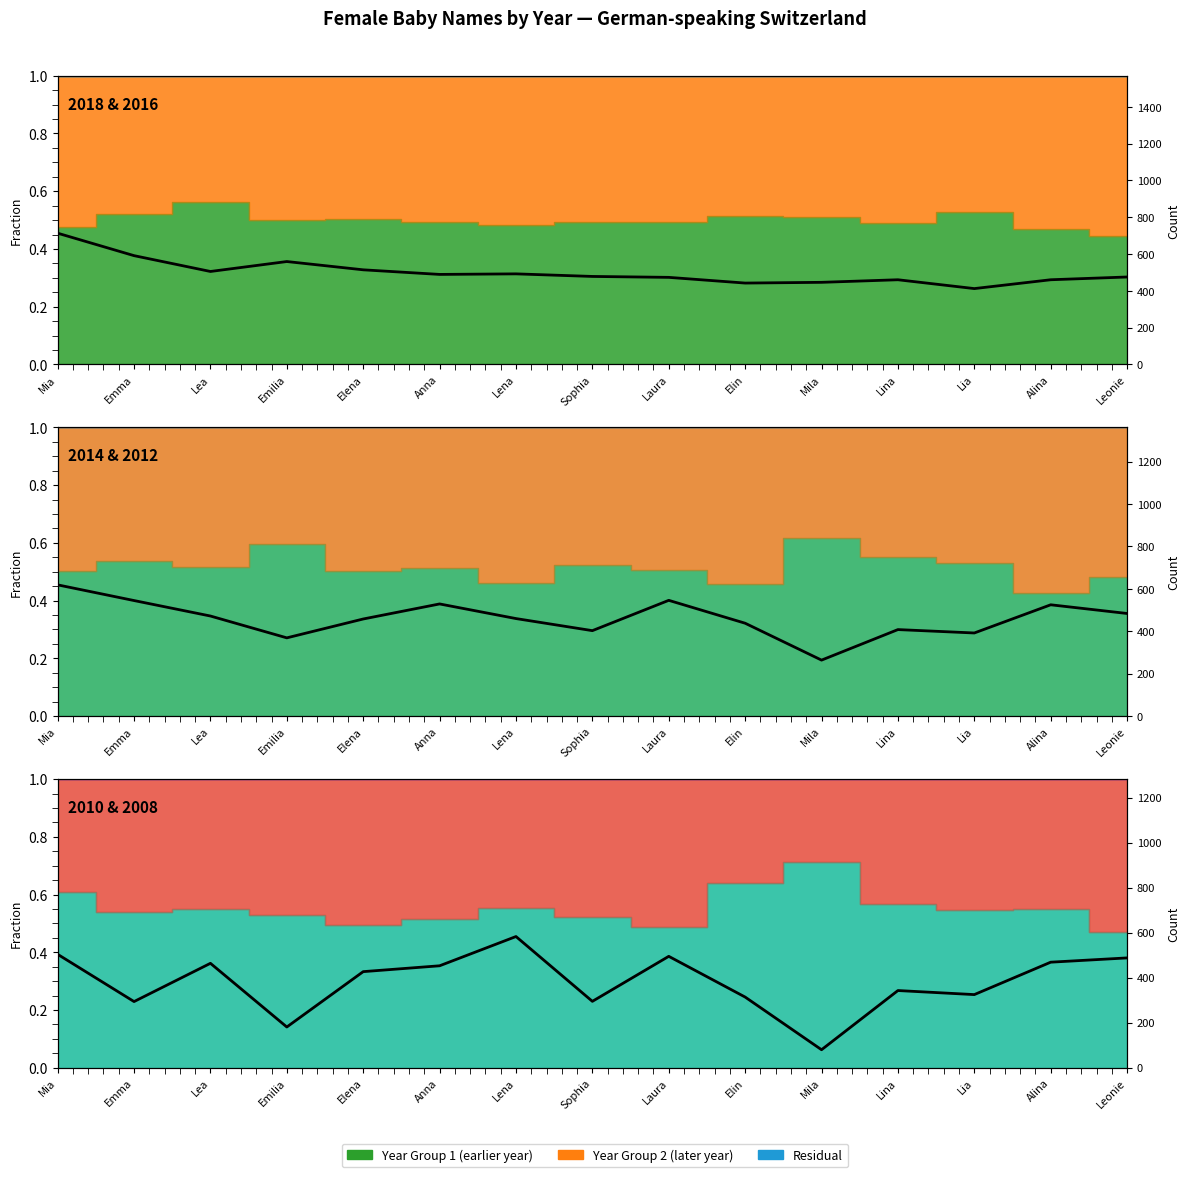

How many lines are shown in the chart?

1